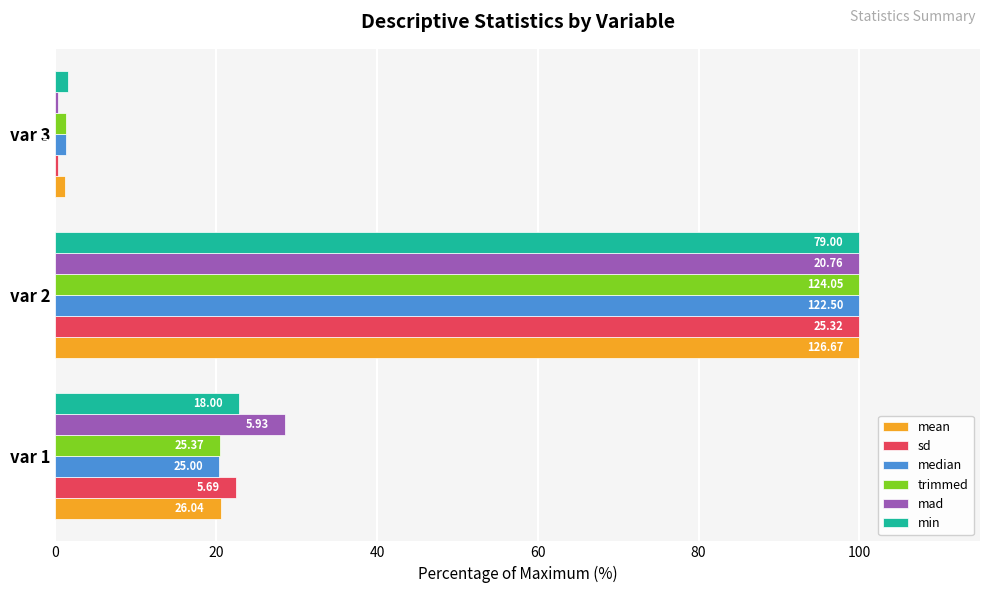

What is the value of the mad bar at the 2nd from the left?

100.0